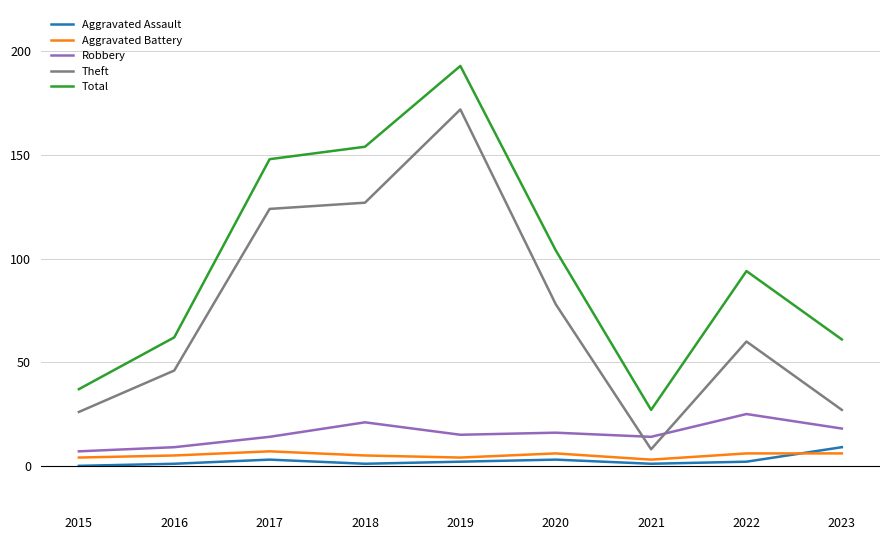

Which series changed the most between 2019 and 2023?

Theft